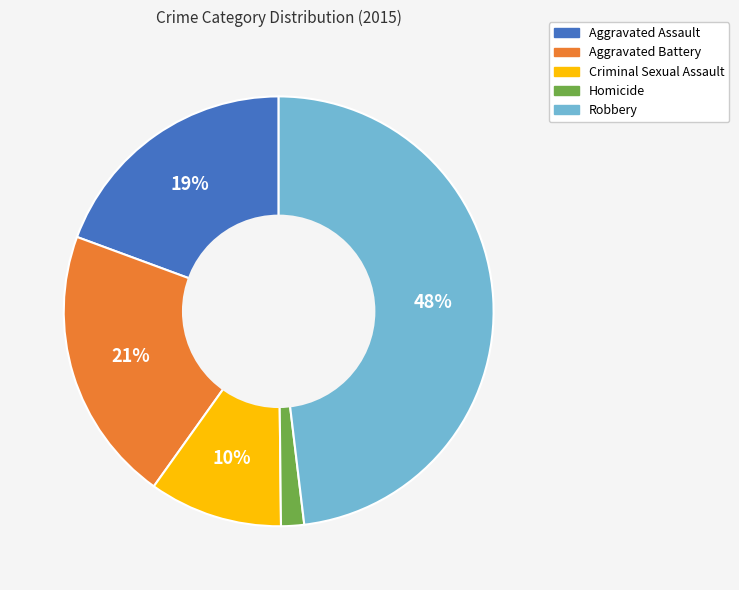

Does Robbery account for over 50% of the chart?

No